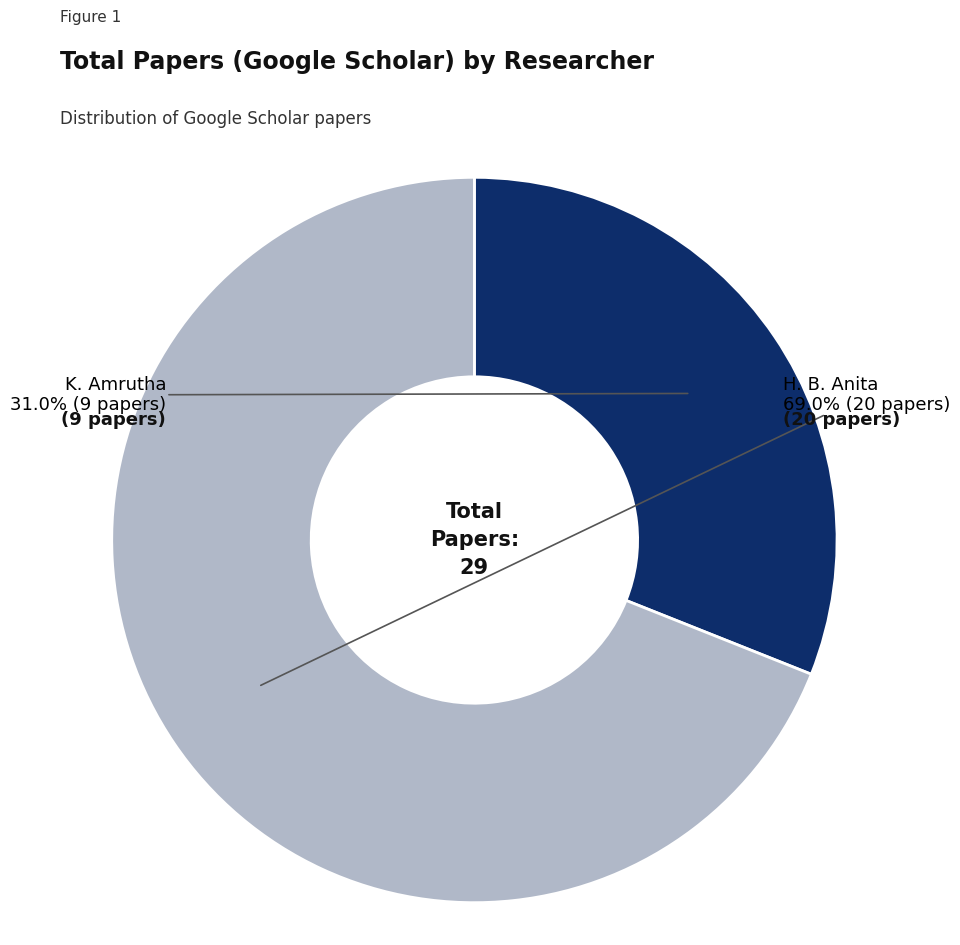

Does any single category account for the majority?

Yes